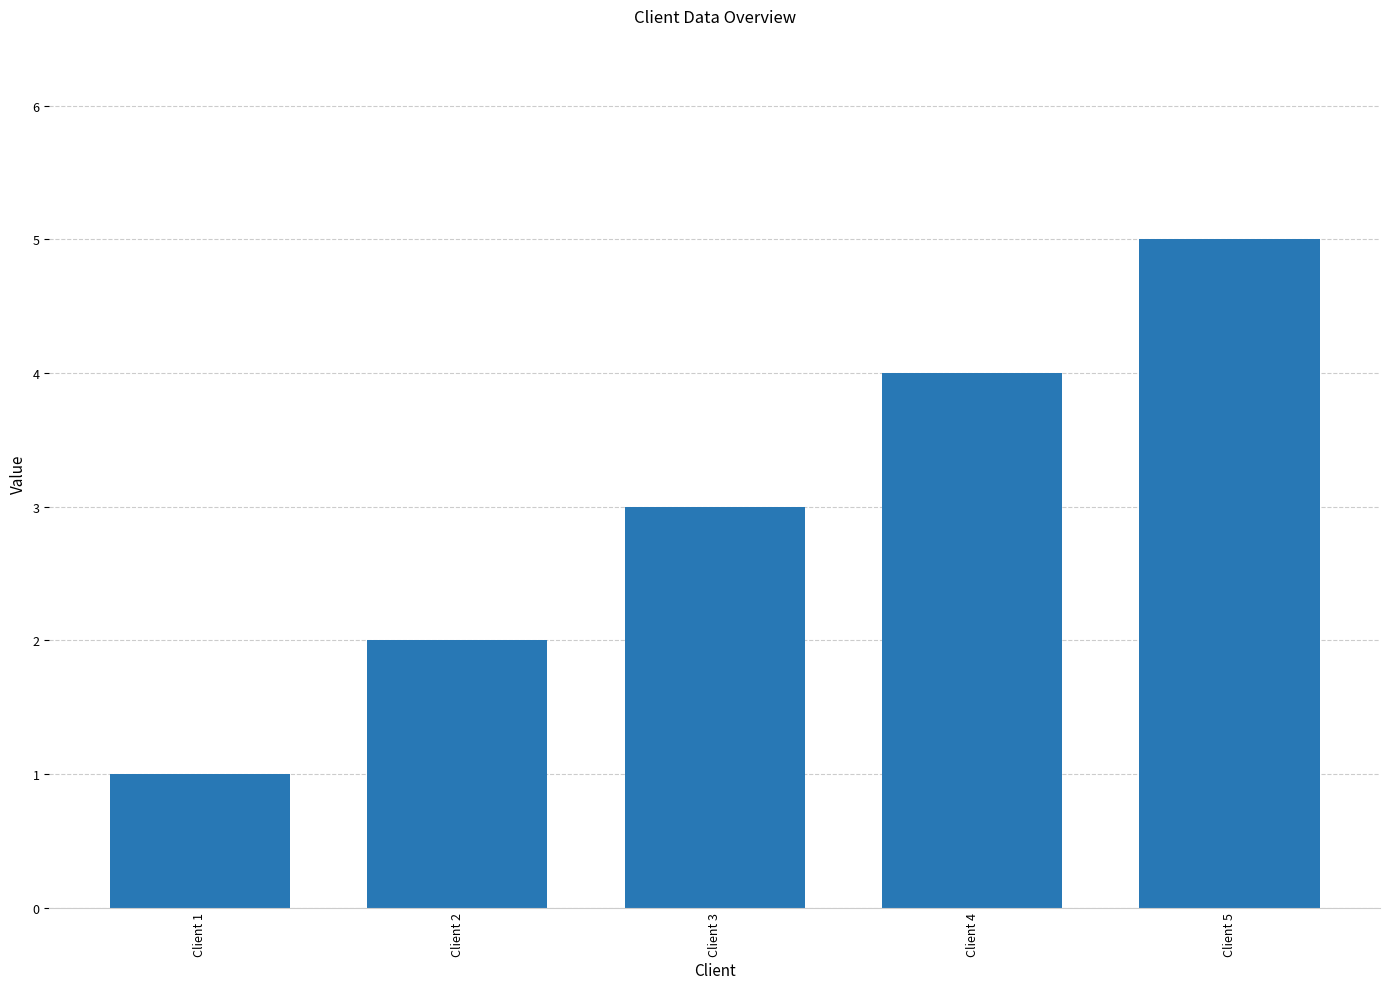

Rank the categories by value from lowest to highest.

Client 1, Client 2, Client 3, Client 4, Client 5